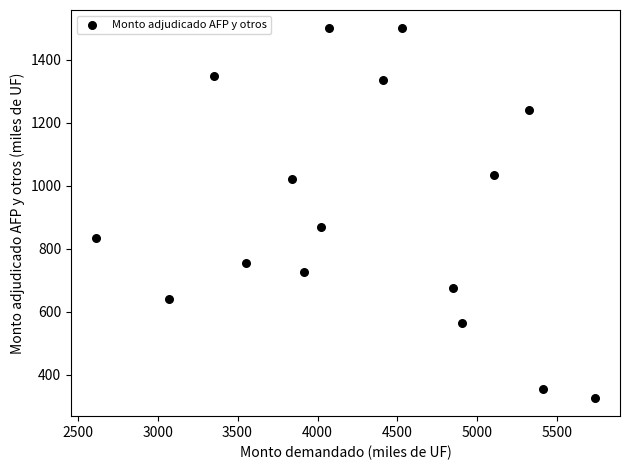

What is the range of X values (max minus min)?

3120.0